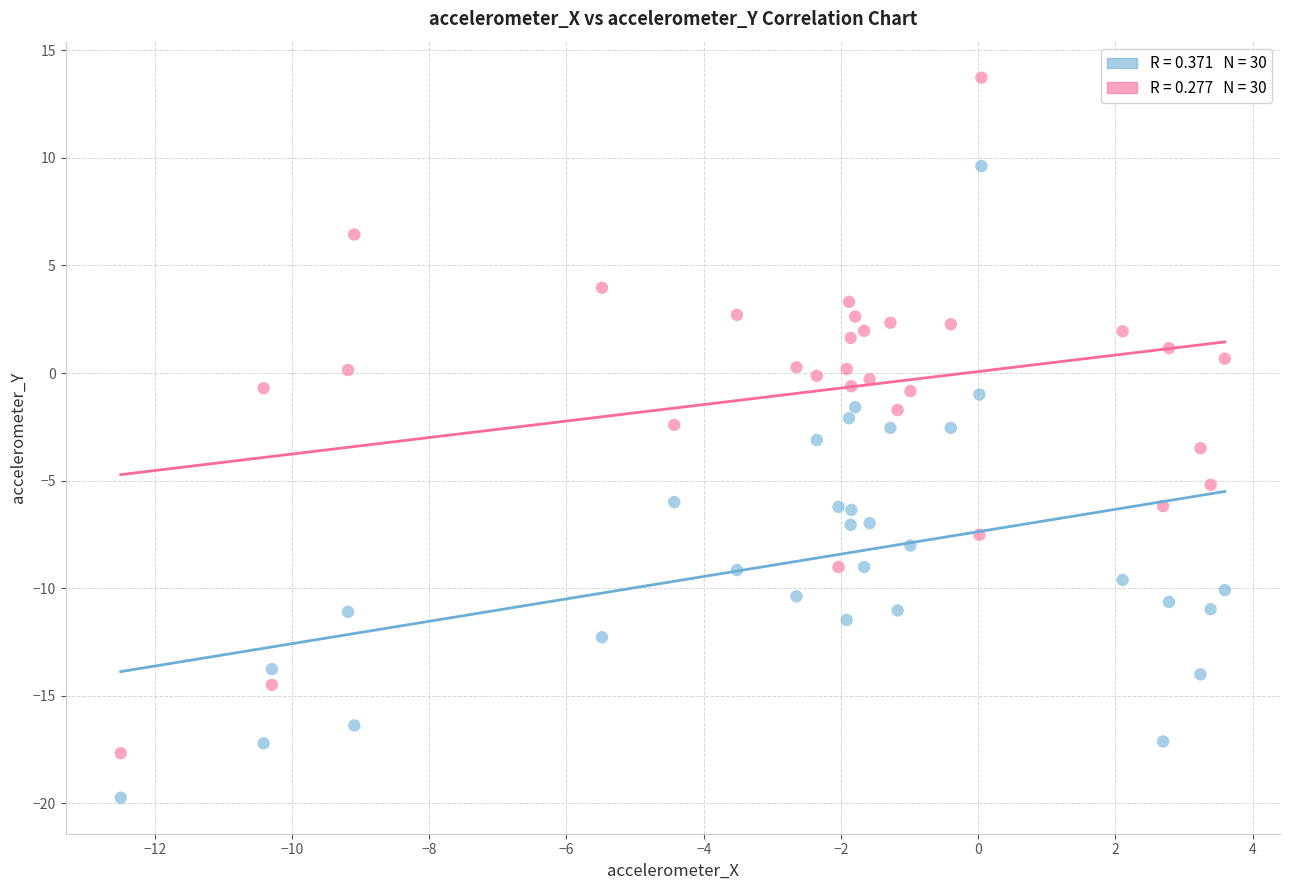

Across all data points, what is the range of X values (max minus min)?

16.1